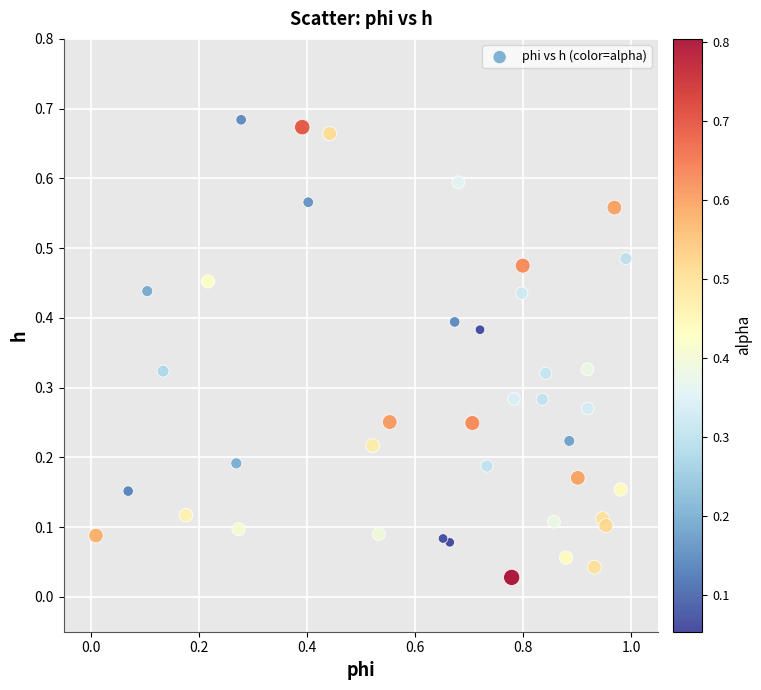

What is the range of X values (max minus min)?

1.0